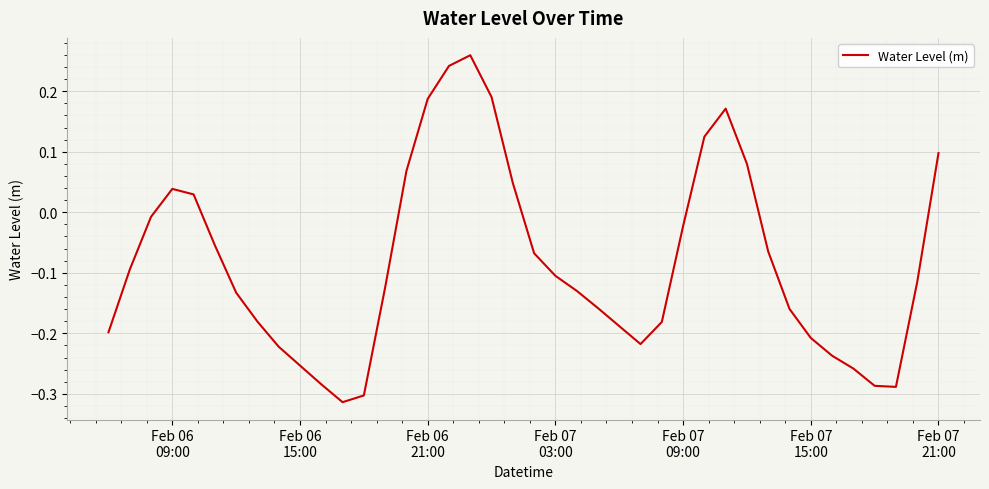

Reading right to left, transcribe all the data shown in this chart.

0.1	-0.1	-0.3	-0.3	-0.3	-0.2	-0.2	-0.2	-0.1	0.1	0.2	0.1	-0.0	-0.2	-0.2	-0.2	-0.2	-0.1	-0.1	-0.1	0.0	0.2	0.3	0.2	0.2	0.1	-0.1	-0.3	-0.3	-0.3	-0.3	-0.2	-0.2	-0.1	-0.1	0.0	0.0	-0.0	-0.1	-0.2